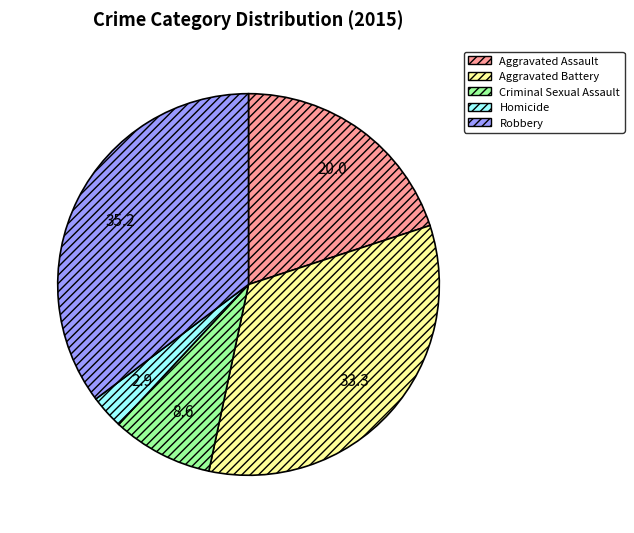

The Aggravated Battery slice represents 33% of the pie. True or false?

True